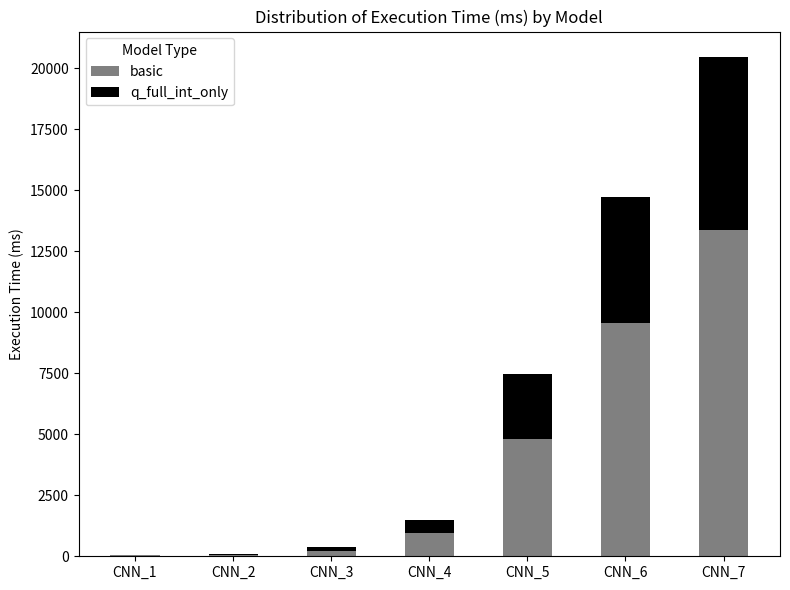

At which label is basic closest to 6696?

CNN_5